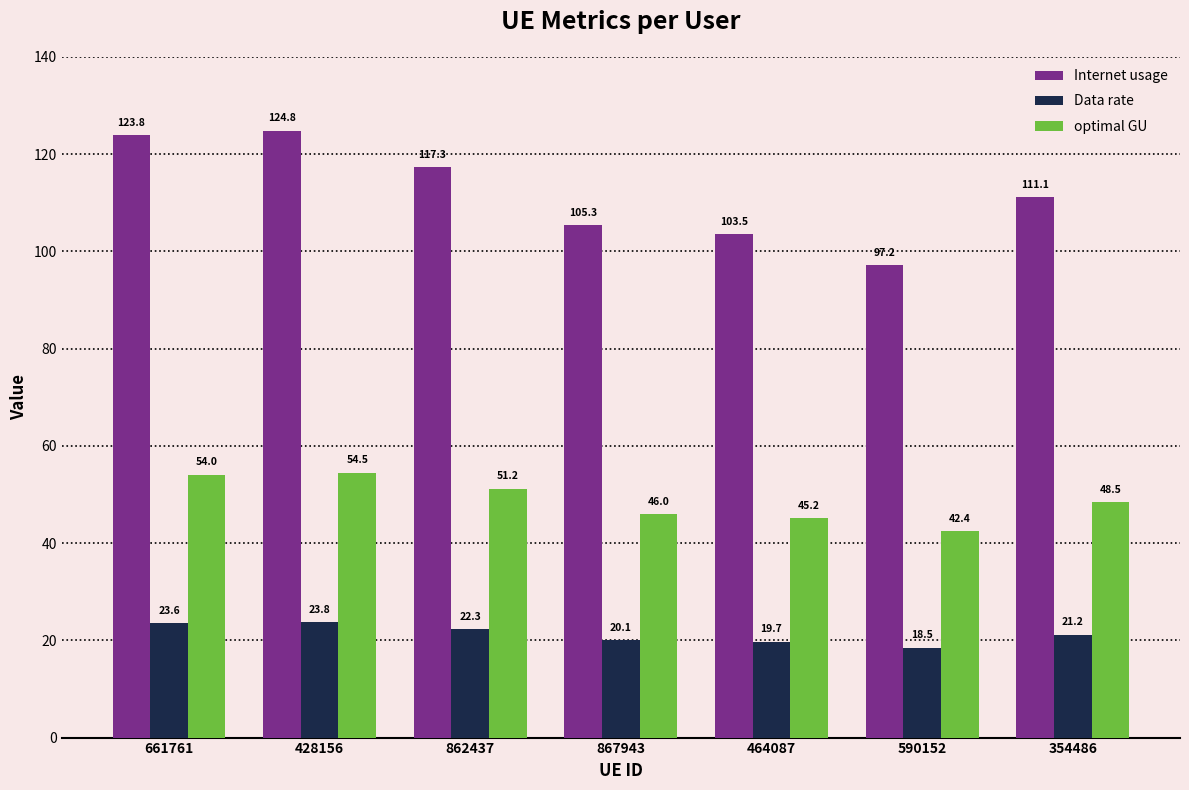

How many groups of bars are there?

7